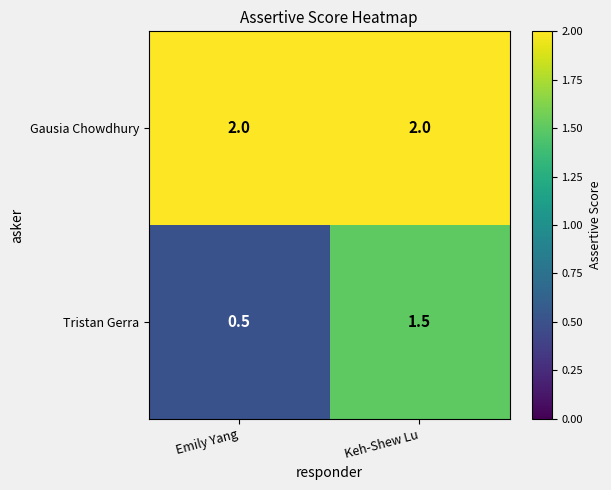

List the series in order of their peak value, highest first.

Gausia Chowdhury, Tristan Gerra